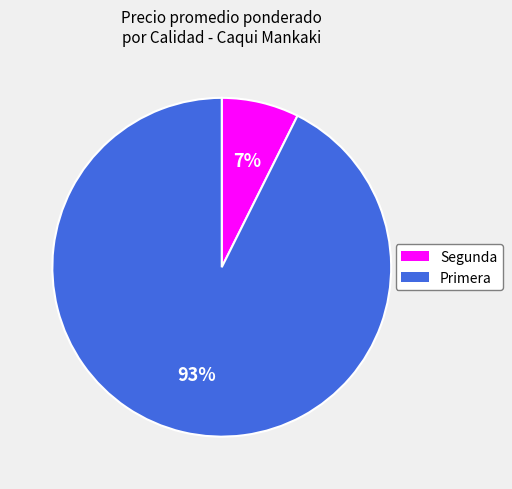

Between Primera and Segunda, which is larger?

Primera